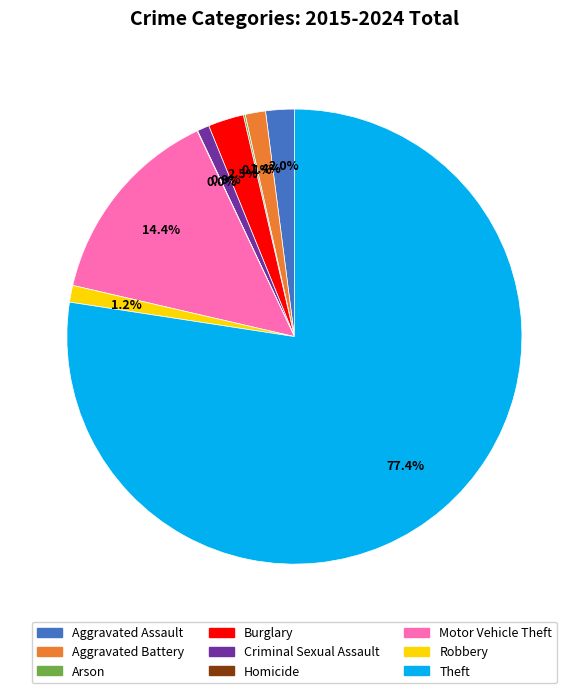

Combined, do Criminal Sexual Assault and Burglary account for over 50%?

No